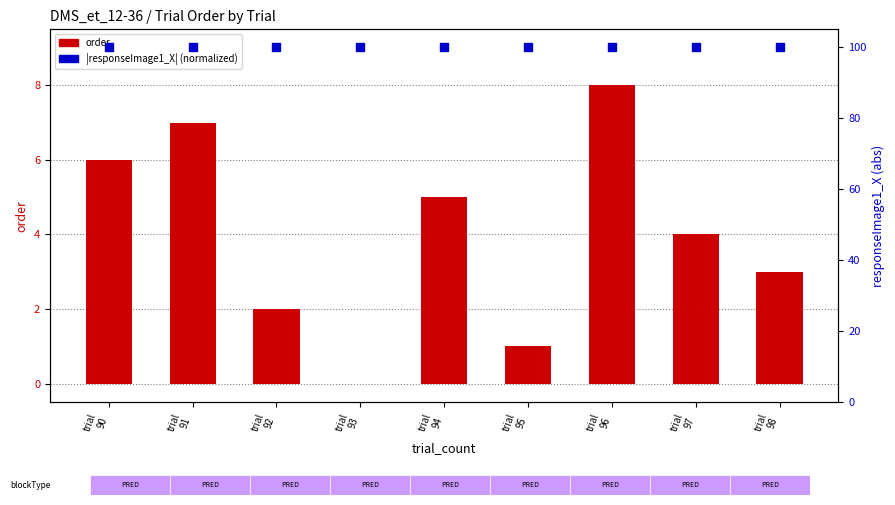

At which category is the sum across all series the highest?

trial
96